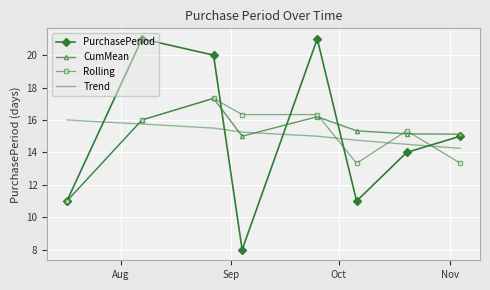

What is the greatest value displayed?

21.0